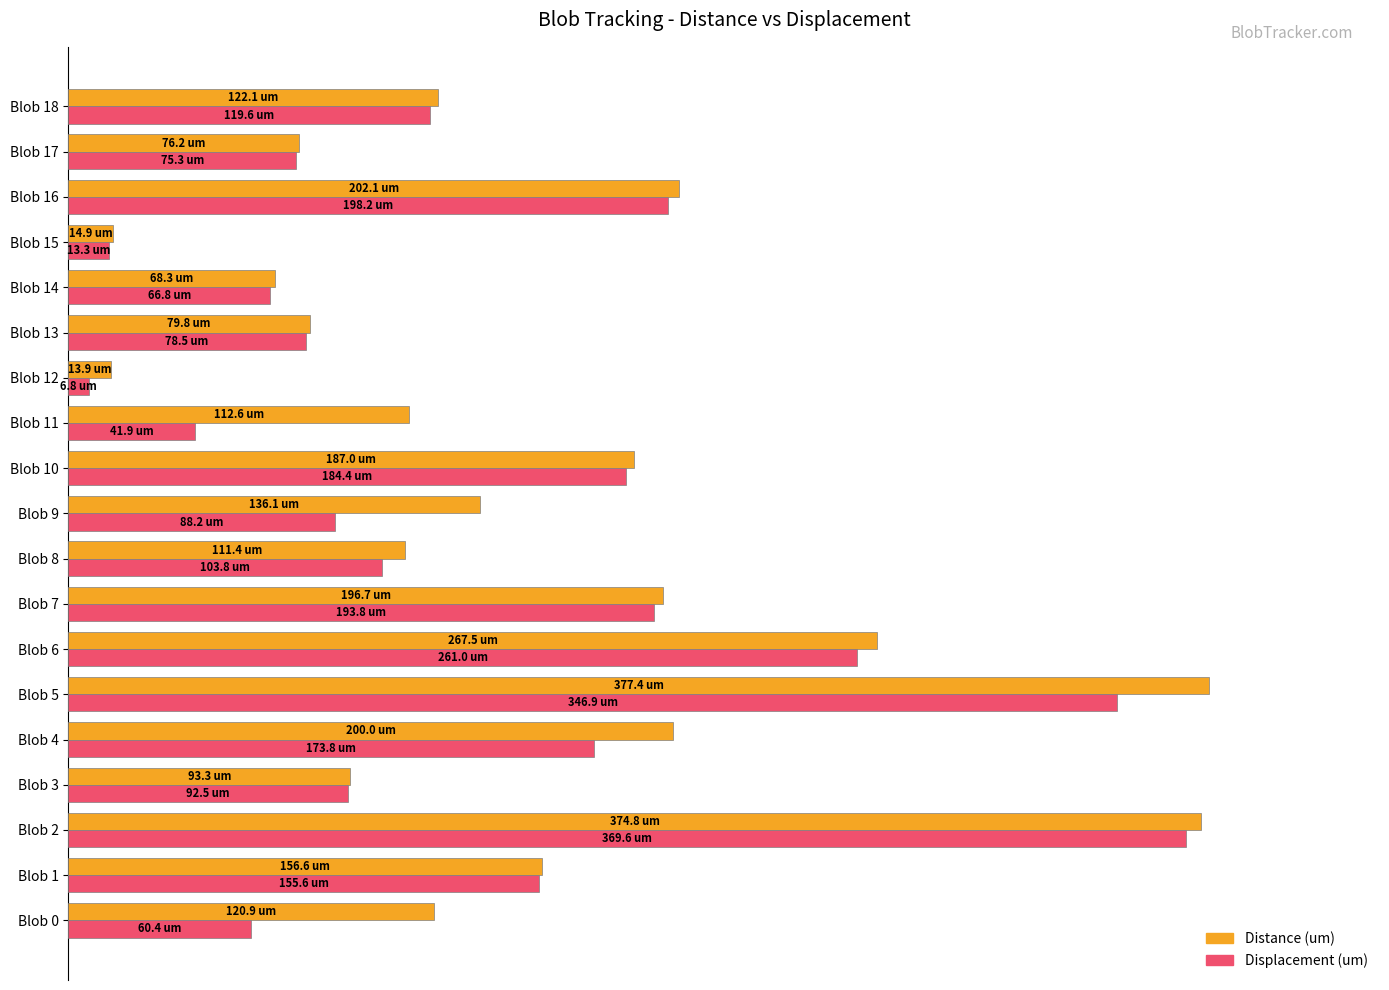

Which category has the lowest value across all series?

Blob 12